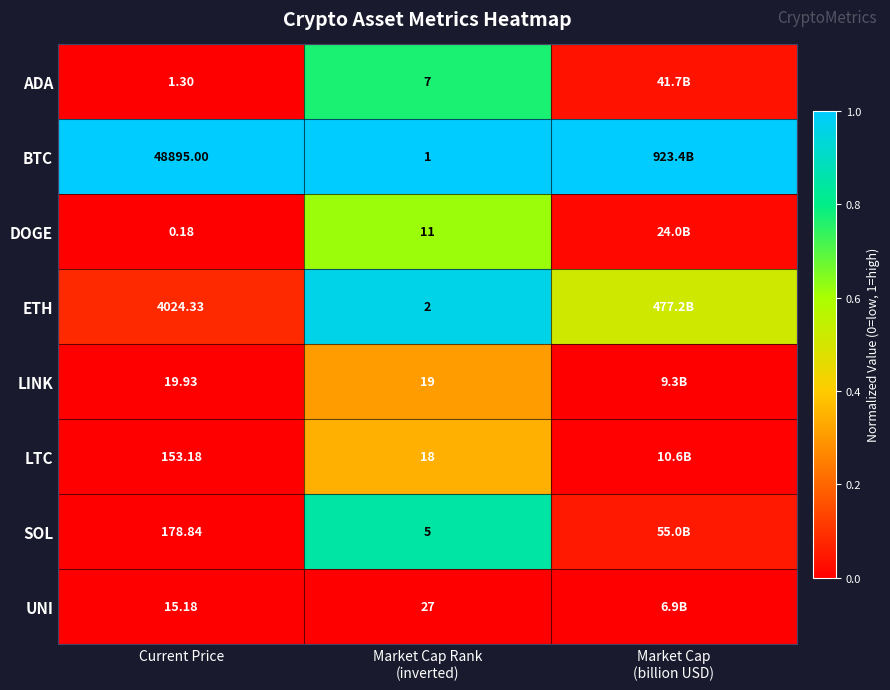

How many data points does each series have?

3